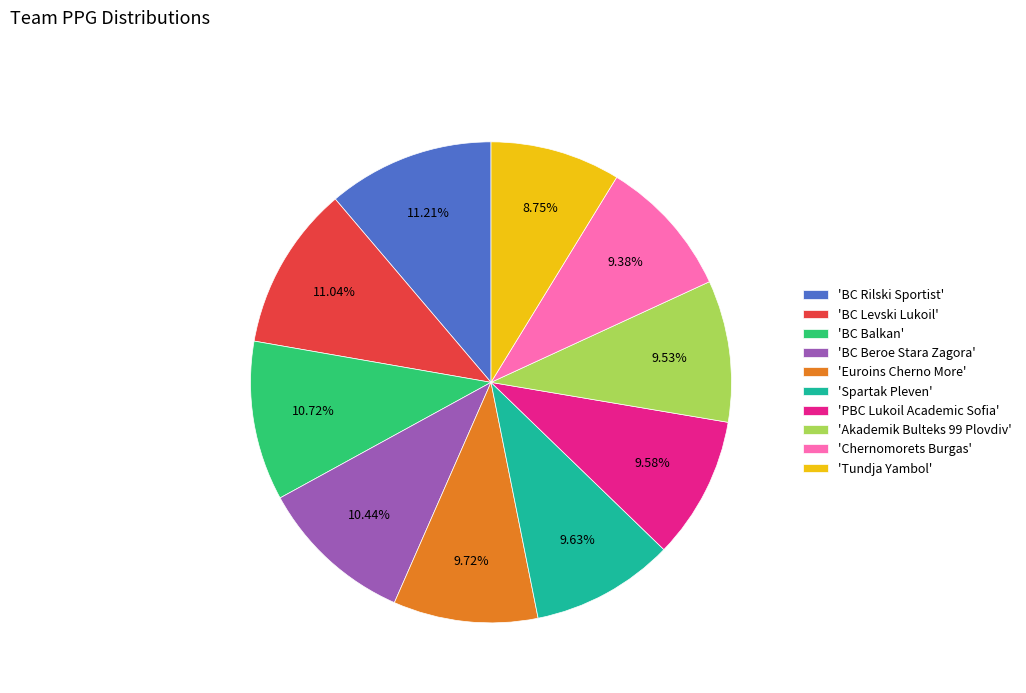

Which category has the smallest portion of the pie?

'Tundja Yambol'